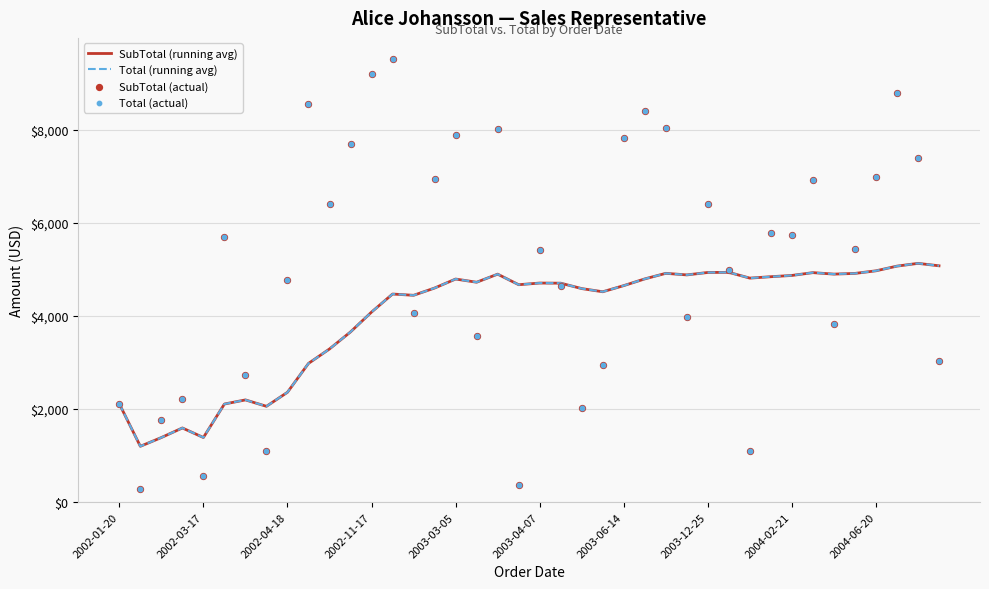

What are all the series names shown in the legend?

SubTotal (running avg), Total (running avg), SubTotal (actual), Total (actual)